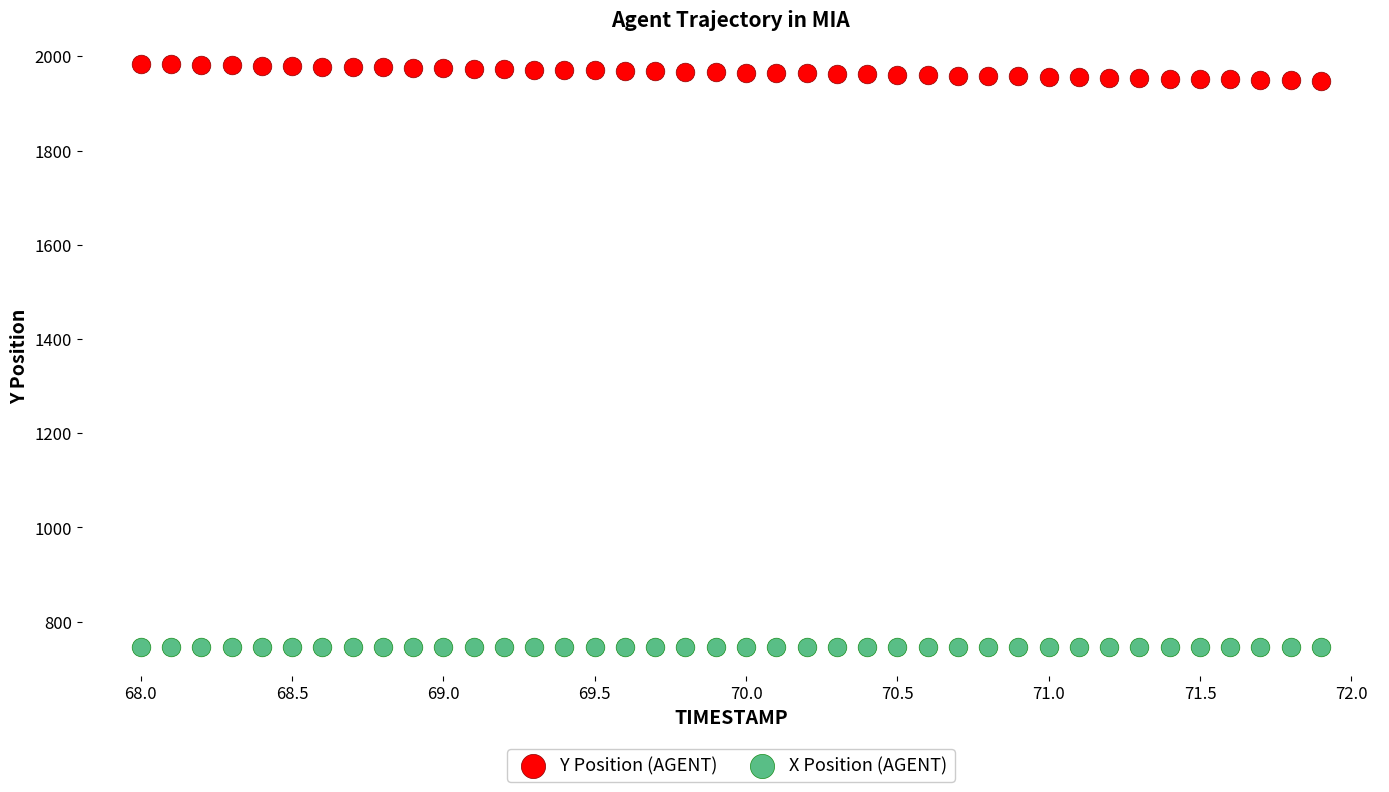

Across all data points, what is the range of X values (max minus min)?

3.9